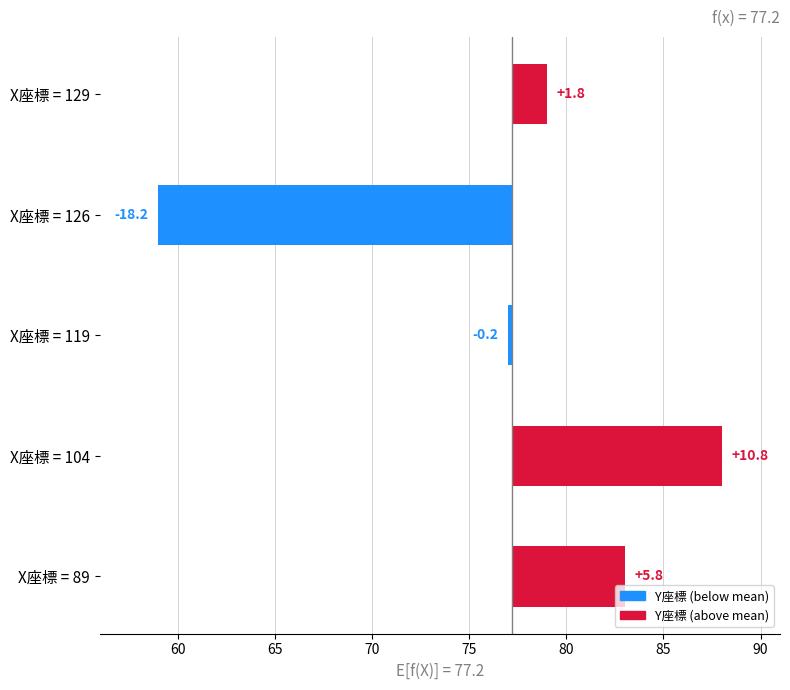

Read the value at X座標 = 129.

1.8